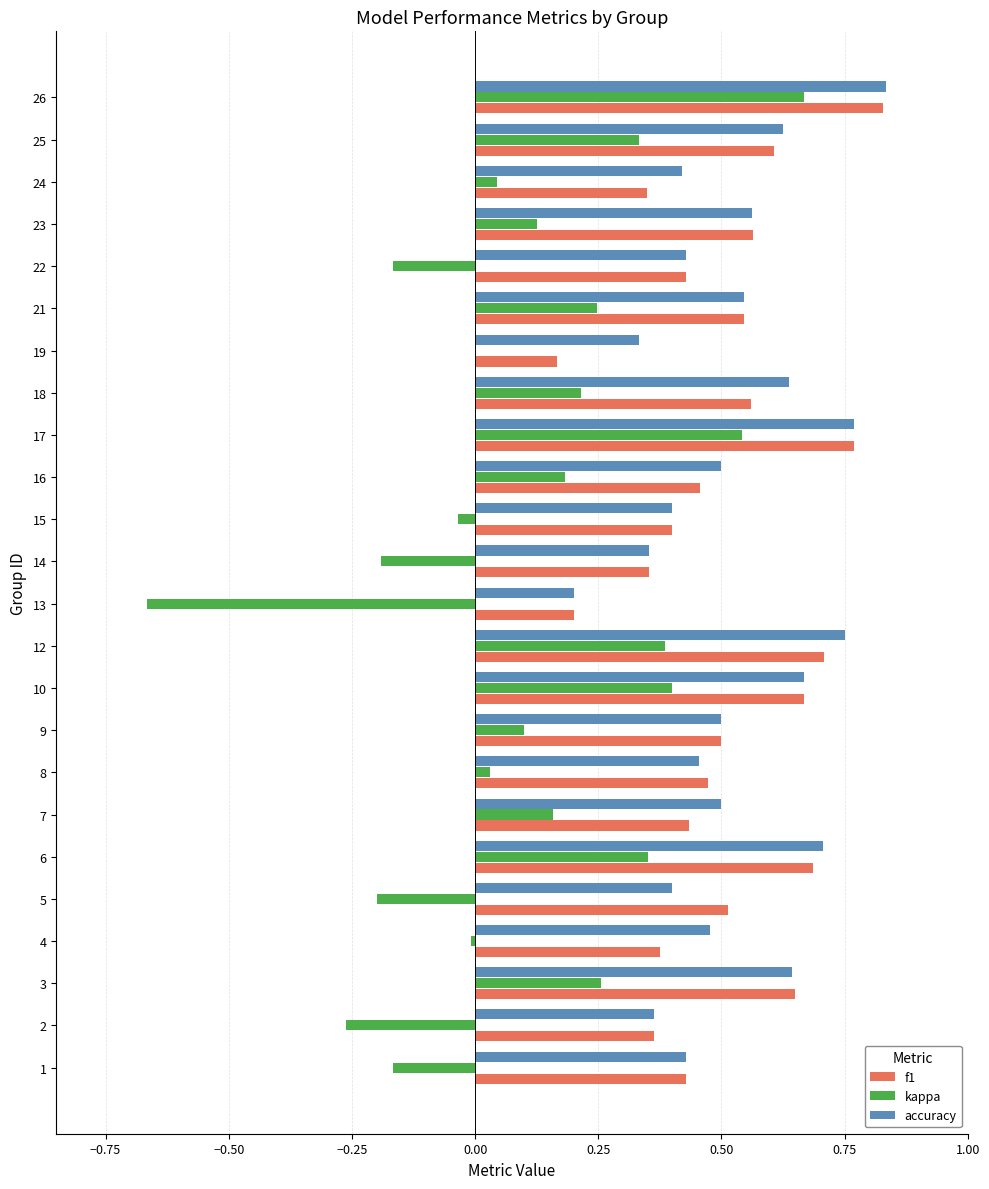

At which label does f1 reach its peak?

26